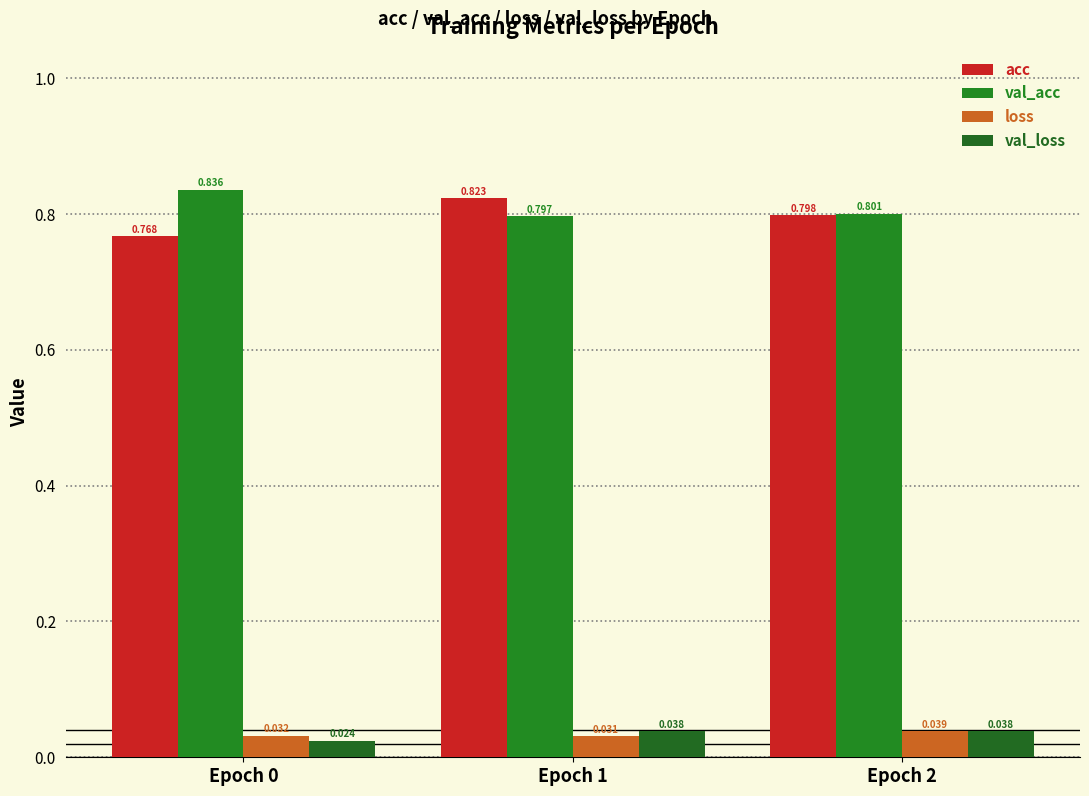

Which category has the highest value in the val_loss series?

Epoch 2